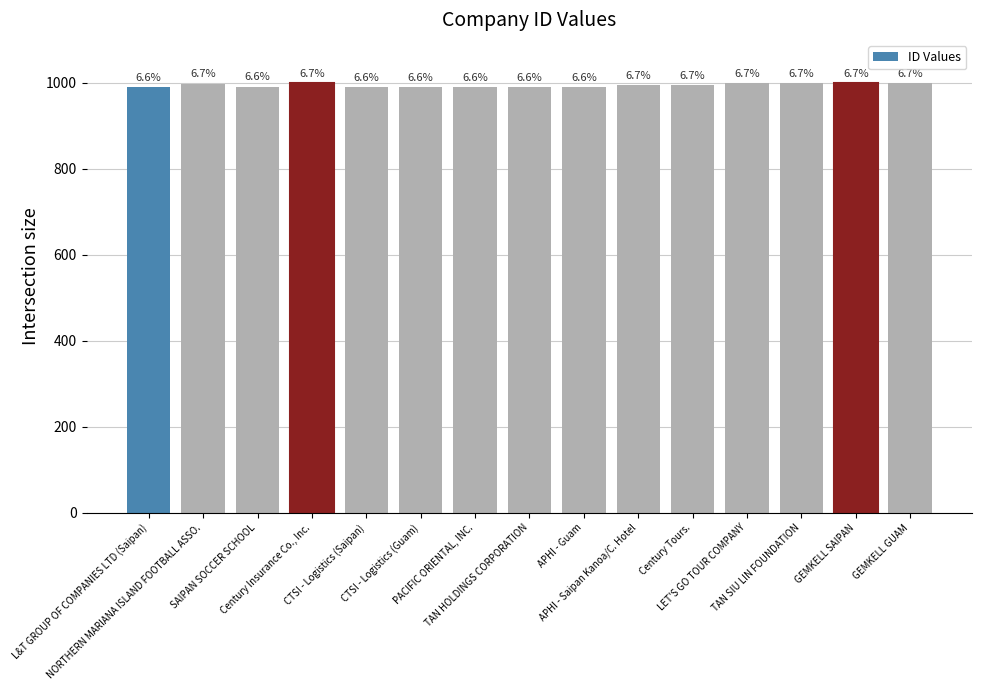

Are the bars horizontal?

No